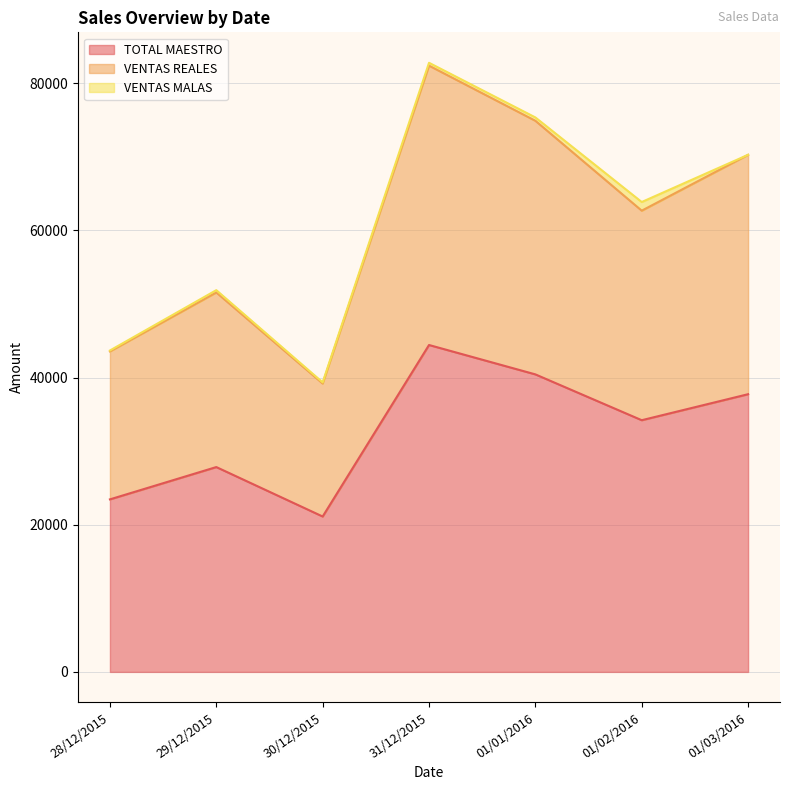

What is the sum of all TOTAL MAESTRO values?

229192.0